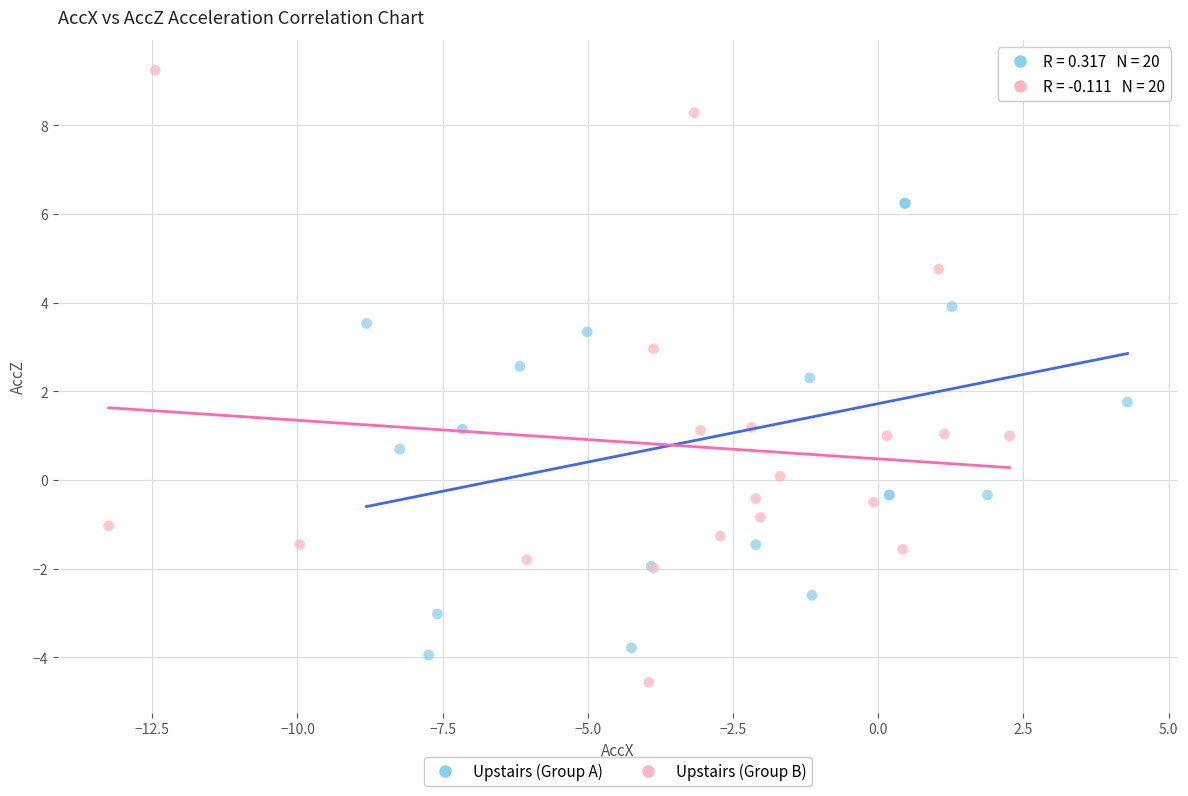

Which series reaches the maximum Y coordinate?

Upstairs (Group B)